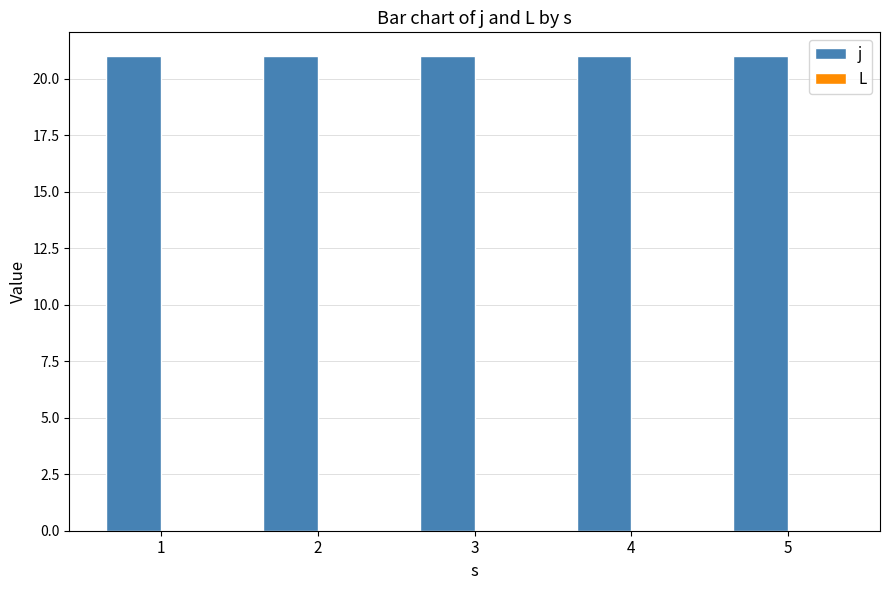

The value of L at 4 is 0. True or false?

True